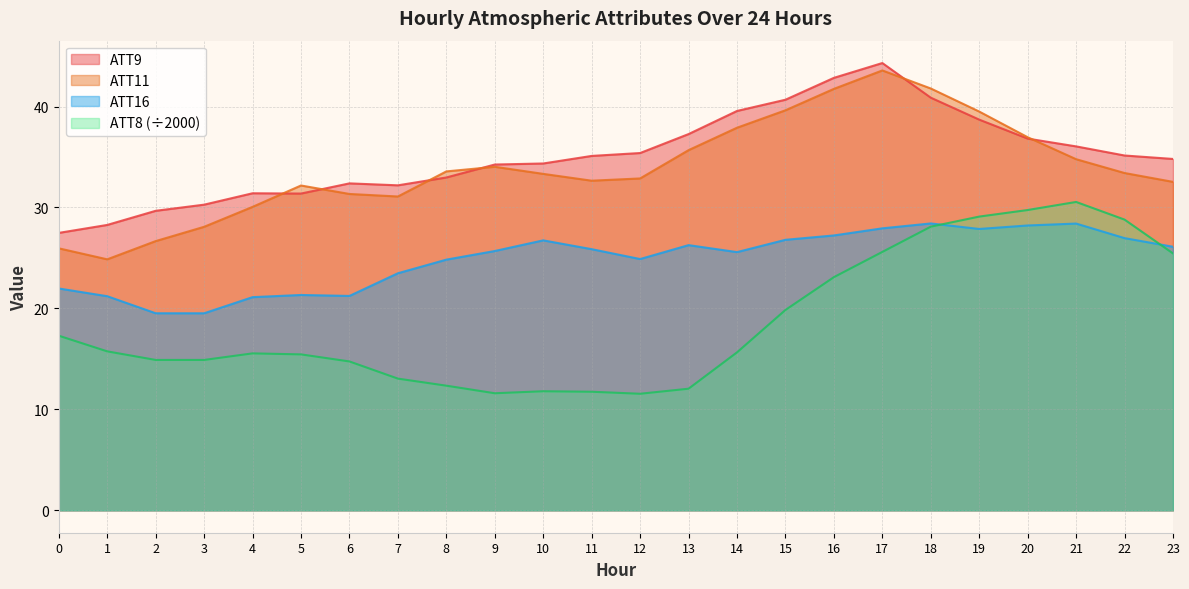

Is it true that ATT11 equals 43.6 at 17?

True